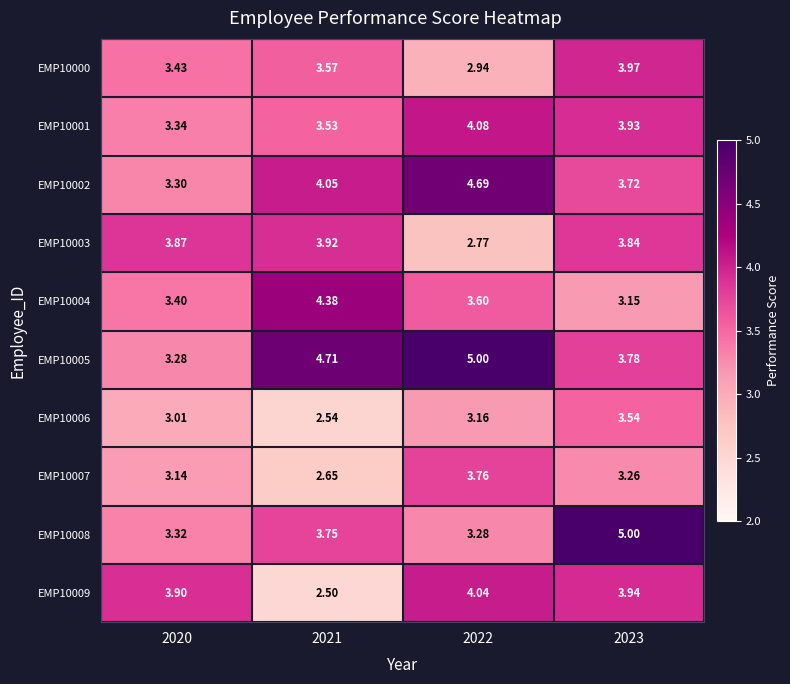

Is the value of EMP10008 at 2023 greater than the value of EMP10002 at 2021?

Yes